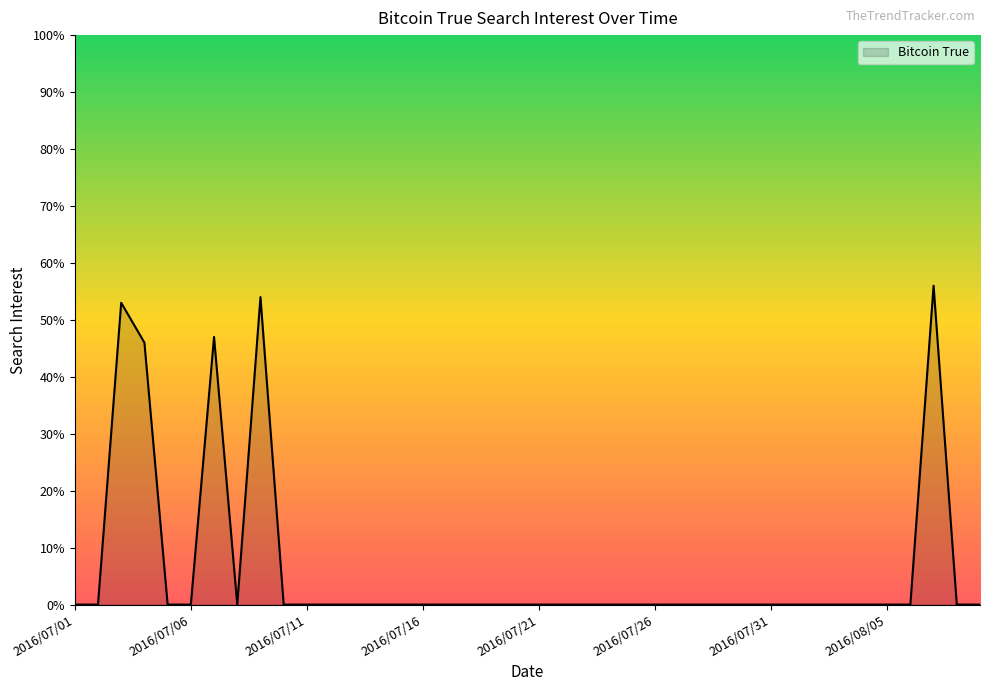

What is the average value?

6